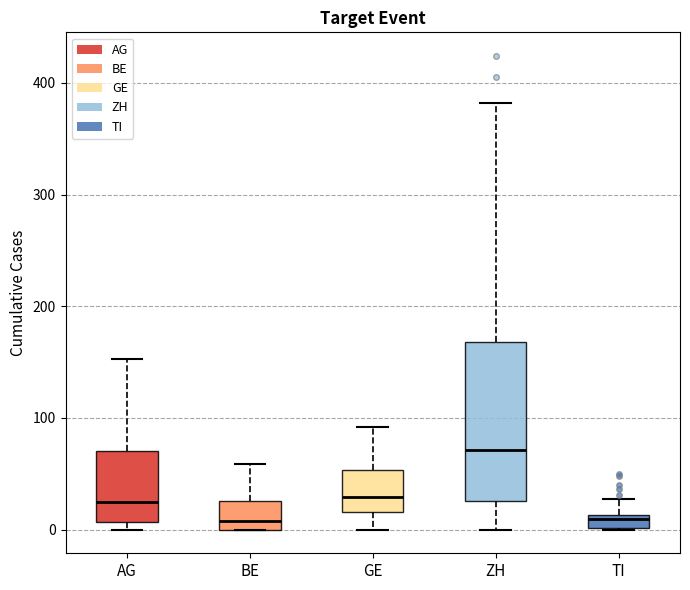

Where is the lower edge of the box for ZH on the y-axis? The values are not printed on the chart, so give them approximately, as read against the axis.

30